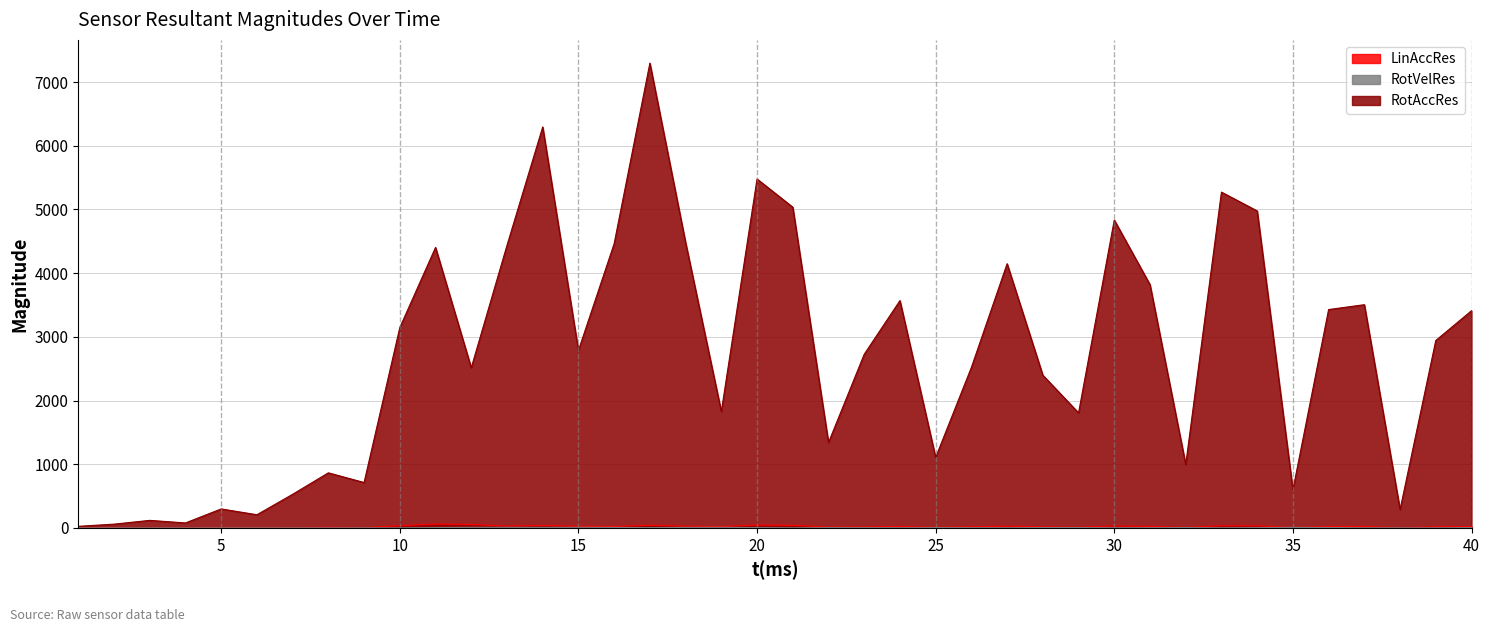

Which series changed the most between 3 and 9?

RotAccRes